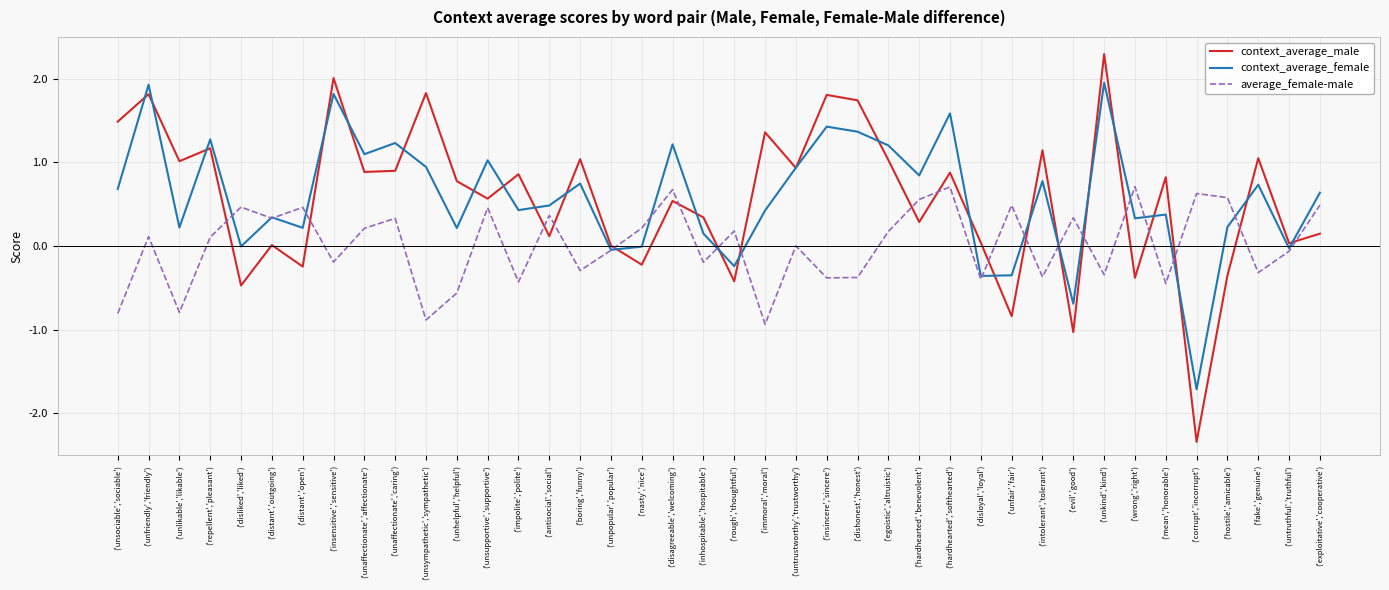

What position from the right is ('repellent','pleasant')?

37